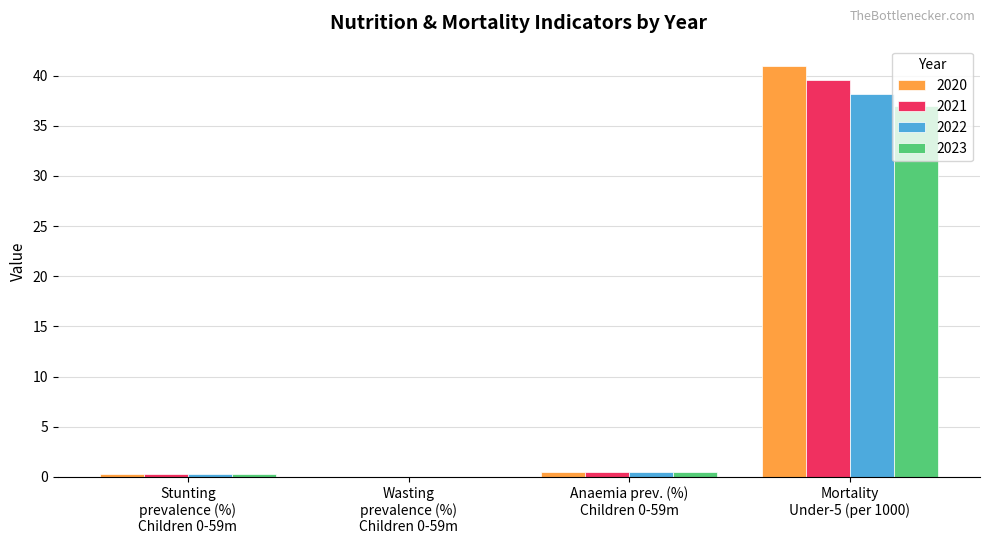

How many data points does each series have?

4